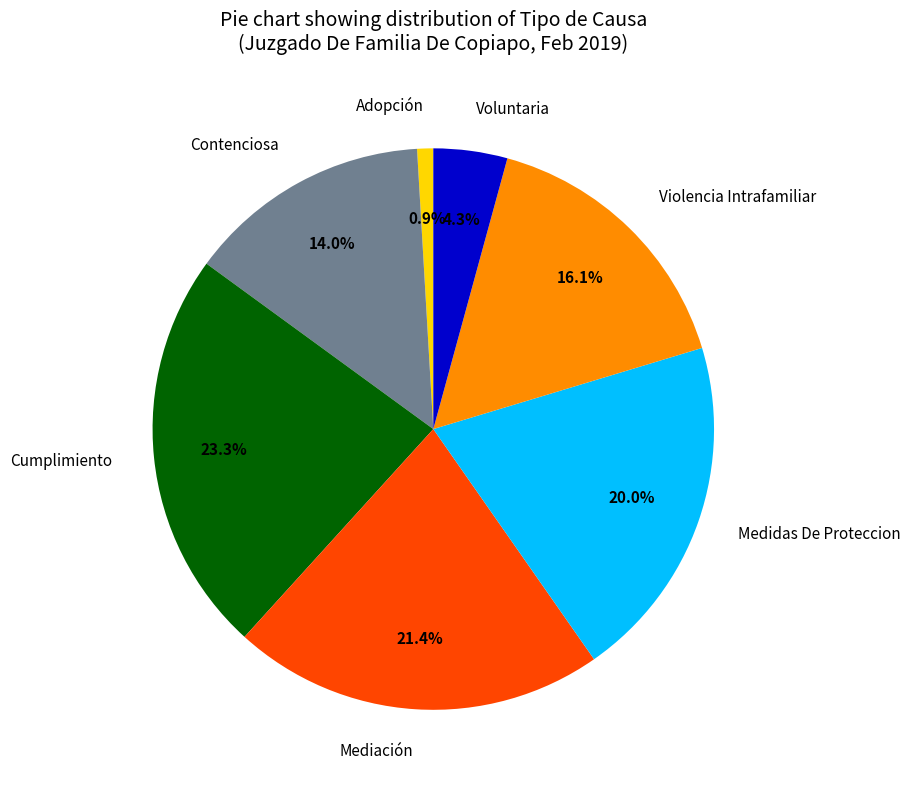

To the nearest percent, what is the difference between the Voluntaria and Cumplimiento slice percentages?

19%